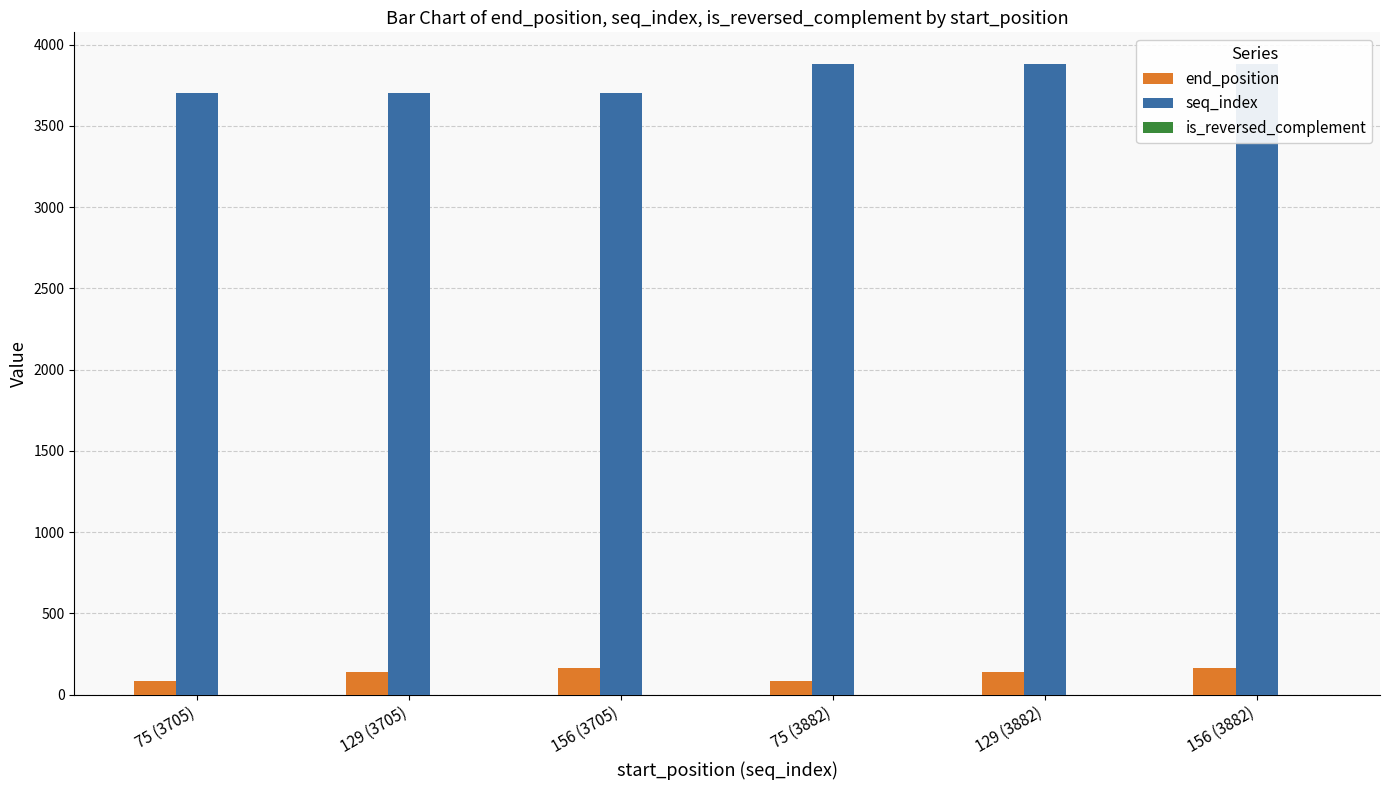

Reading left to right, what are all the values shown in this chart?

end_position: 84	138	165	84	138	165
seq_index: 3705	3705	3705	3882	3882	3882
is_reversed_complement: 0	0	0	0	0	0